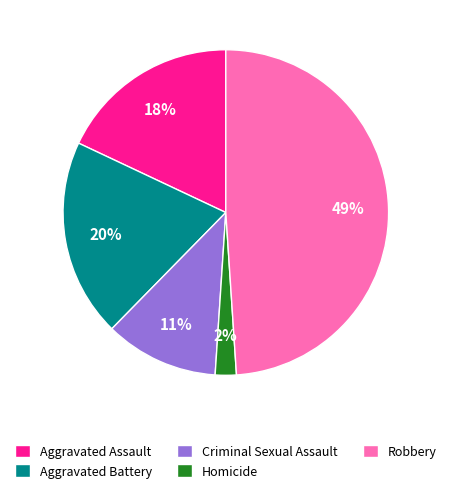

Count the number of slices in the pie.

5